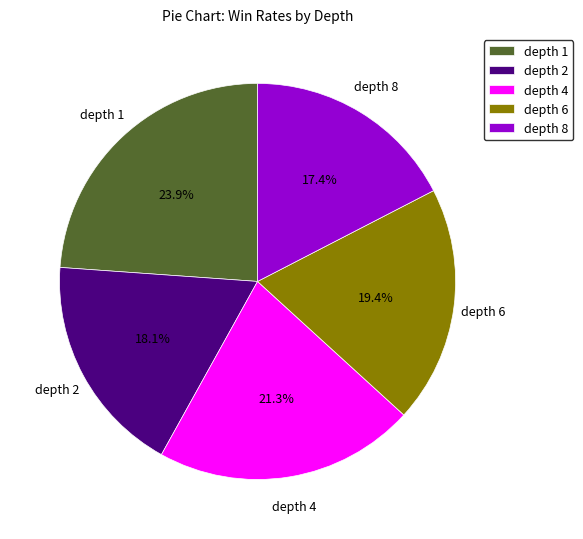

To the nearest percent, what is the difference between the depth 4 and depth 2 slice percentages?

3%